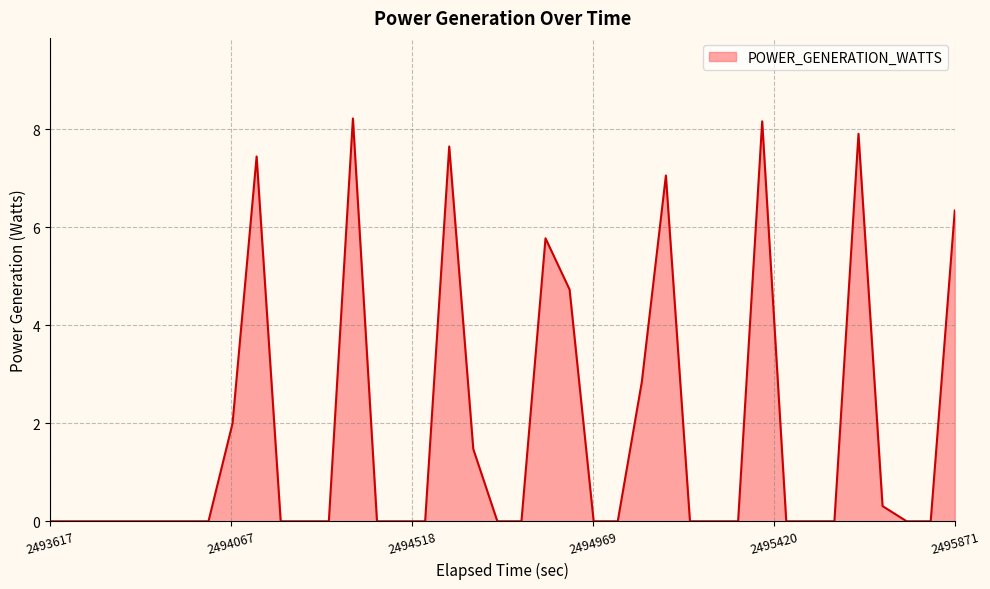

What is the greatest value displayed?

8.2